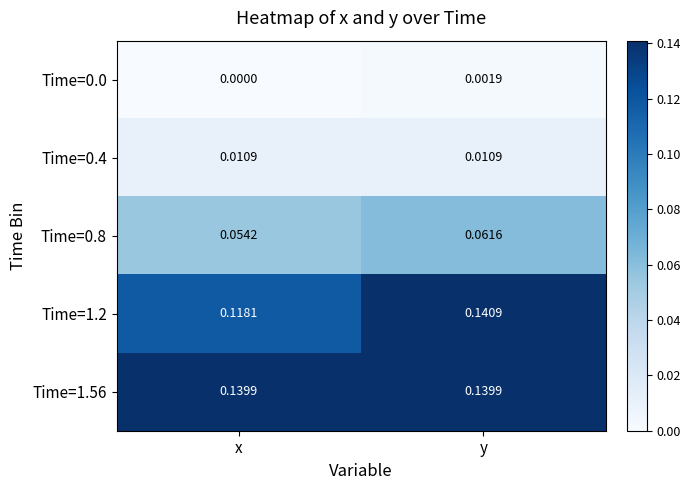

At which category is the sum across all series the highest?

y